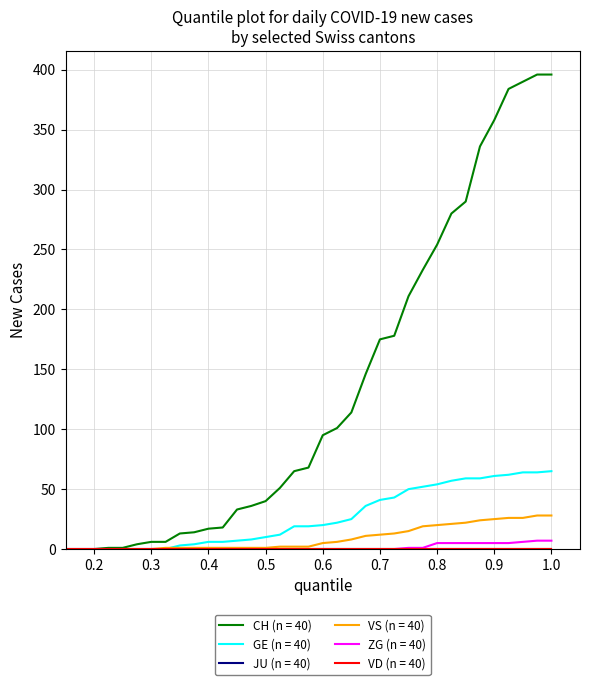

Is this an area chart (filled region under the line)?

No